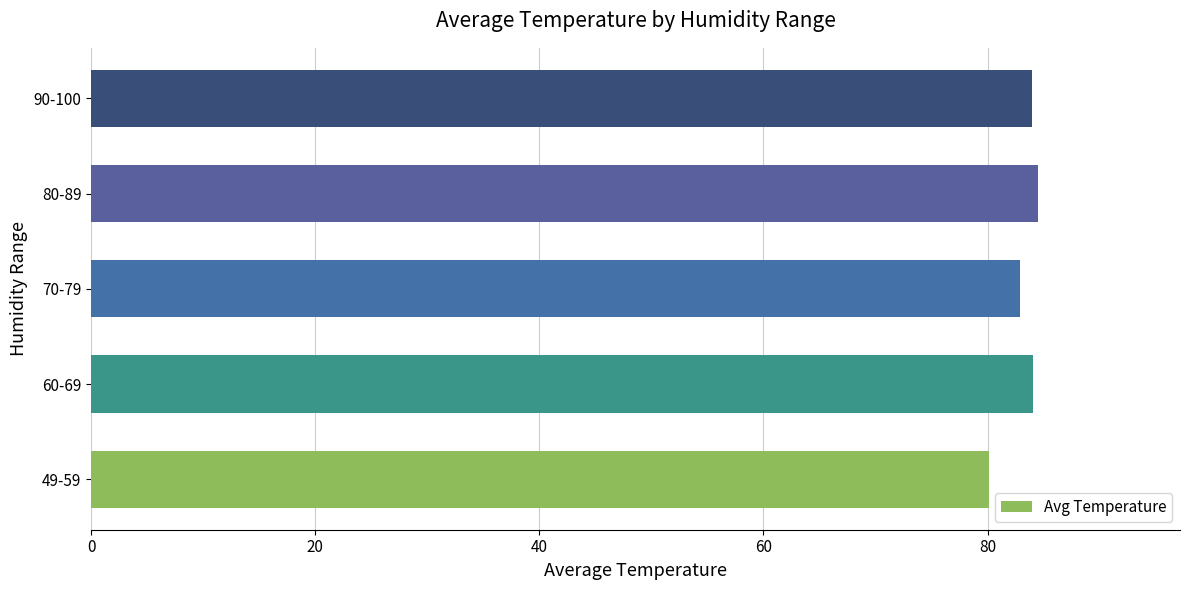

The value at 70-79 is 82.9. True or false?

True